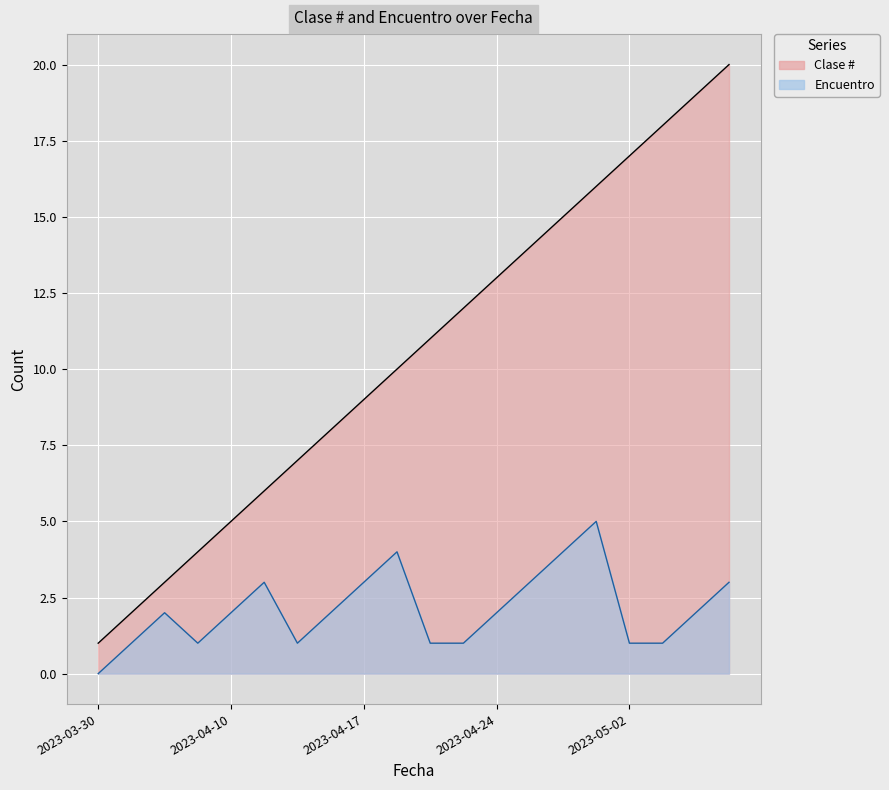

True or false: Encuentro and Clase # intersect in this chart.

False